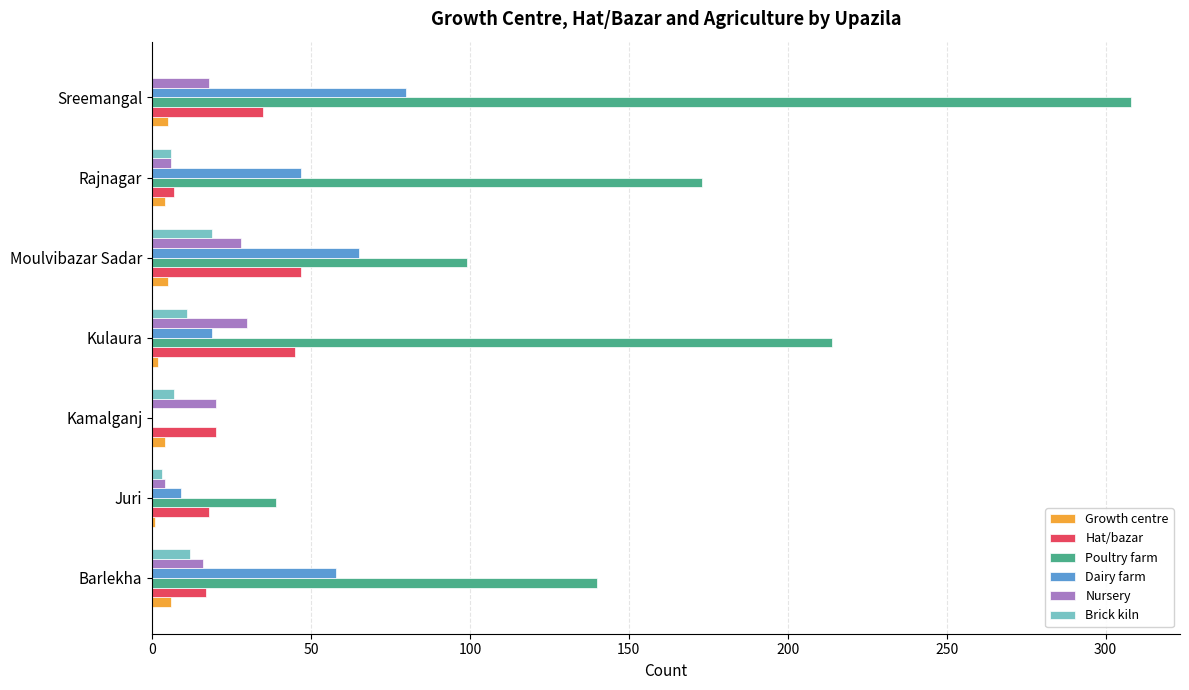

How many series are shown in this chart?

6